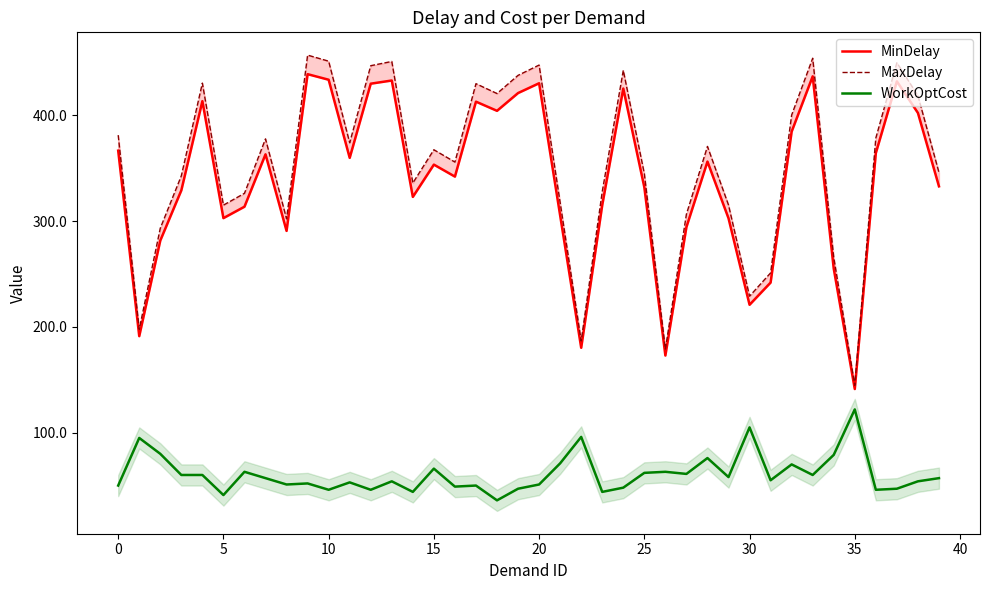

What is the minimum value for WorkOptCost?

36